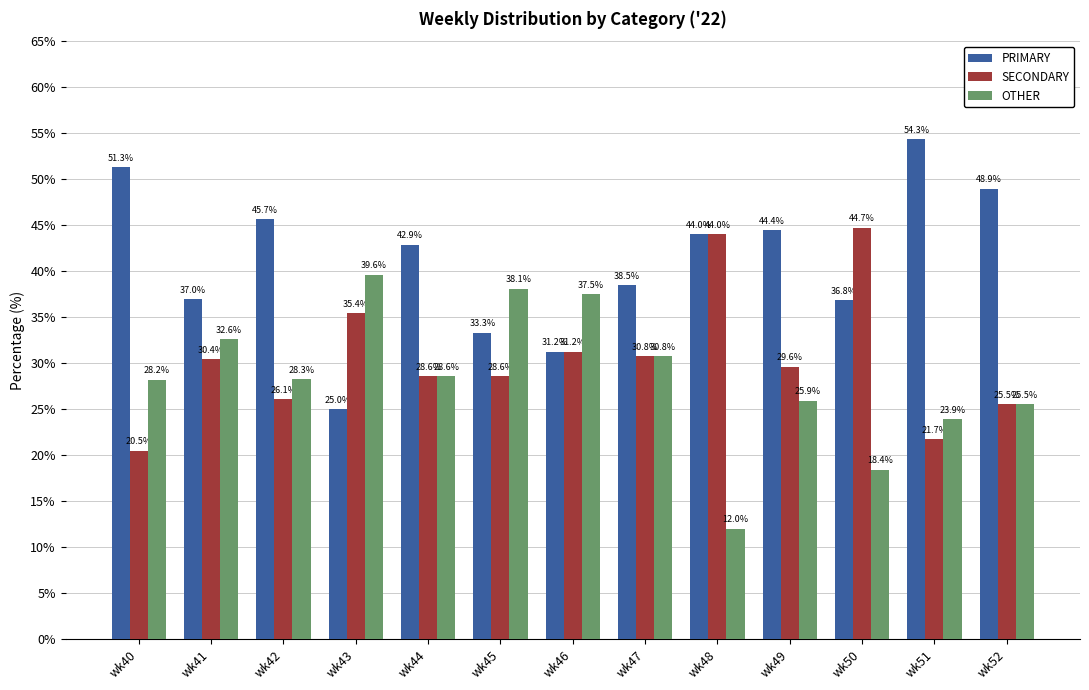

What is the difference between the OTHER values at wk43 and wk46?

2.1